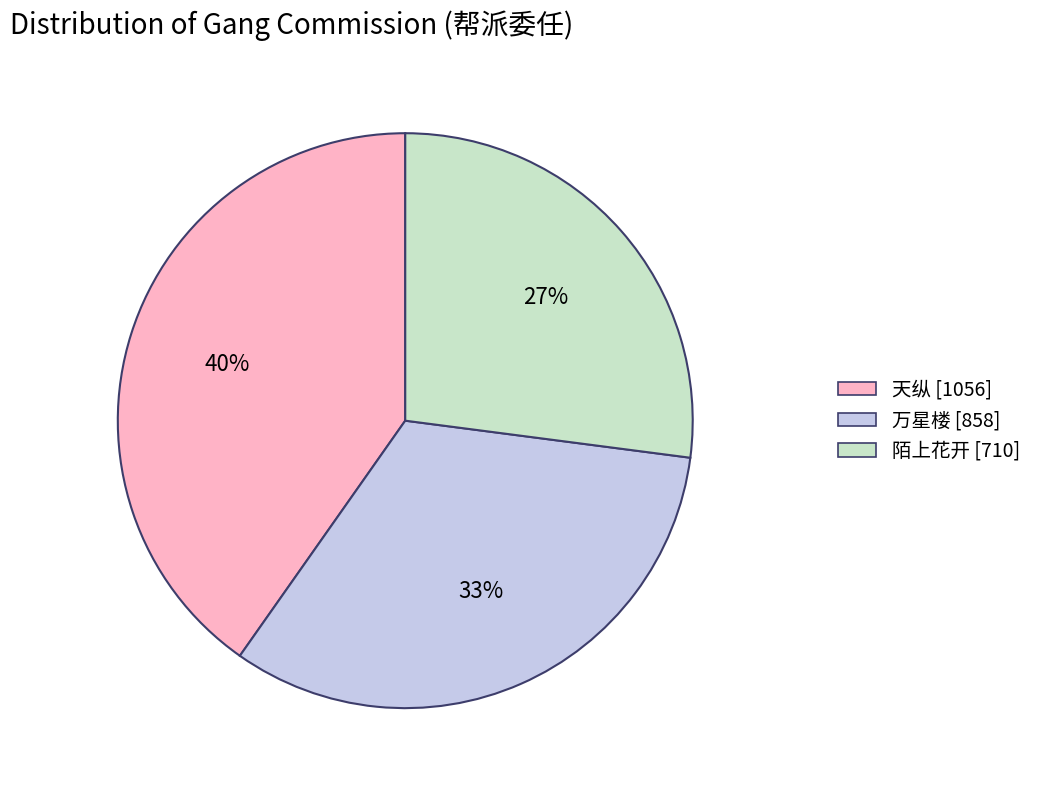

Is it true that 万星楼 is 33% of the pie?

True